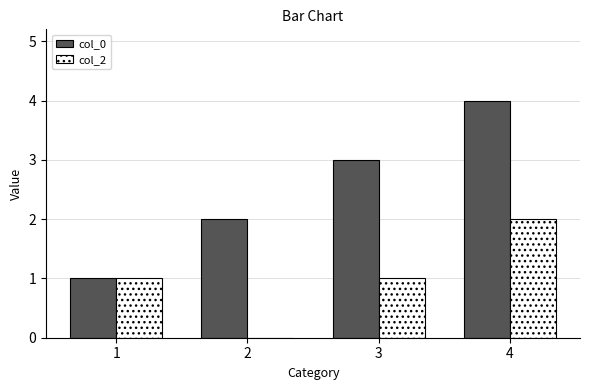

What is the sum of the col_0 values at 2 and 1?

3